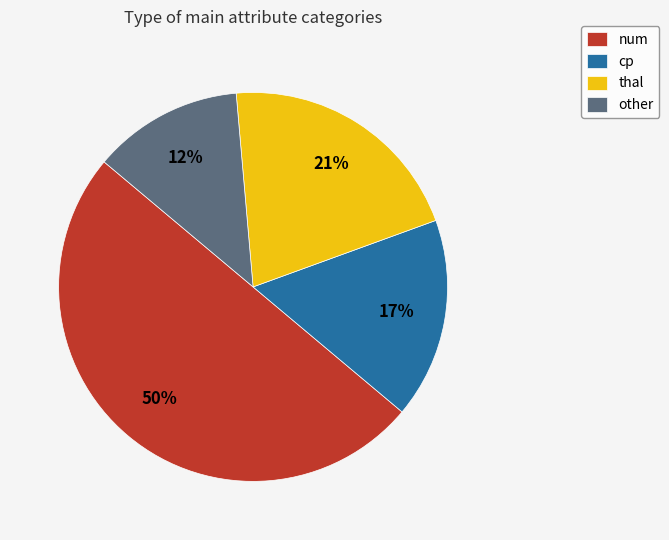

Is the sum of num and thal greater than half?

Yes